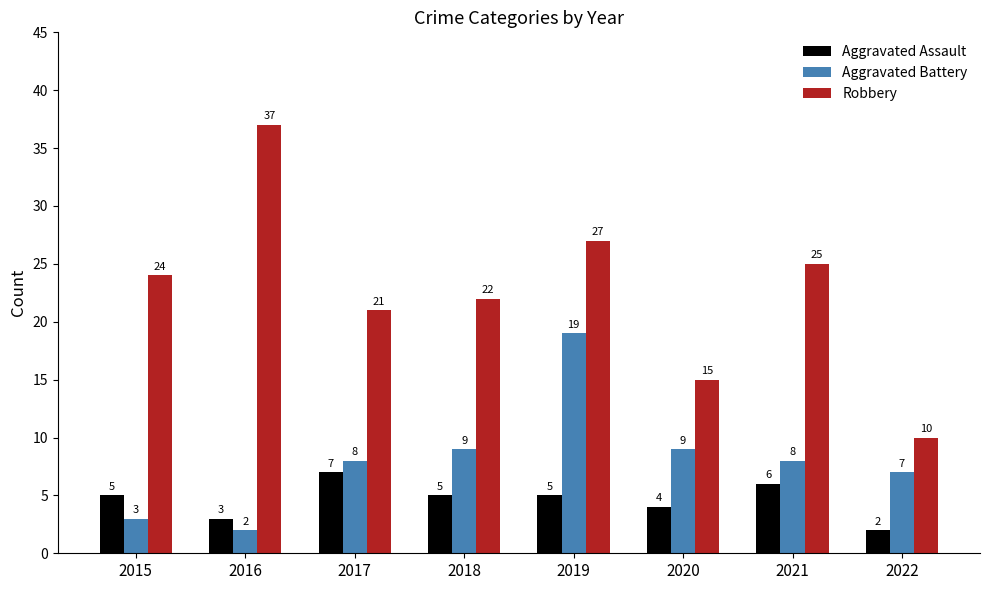

What is the difference between the maximum and minimum values in the Robbery series?

27